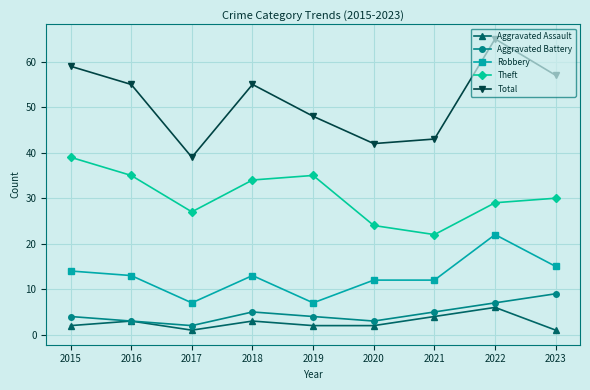

What is the sum of all Theft values?

275